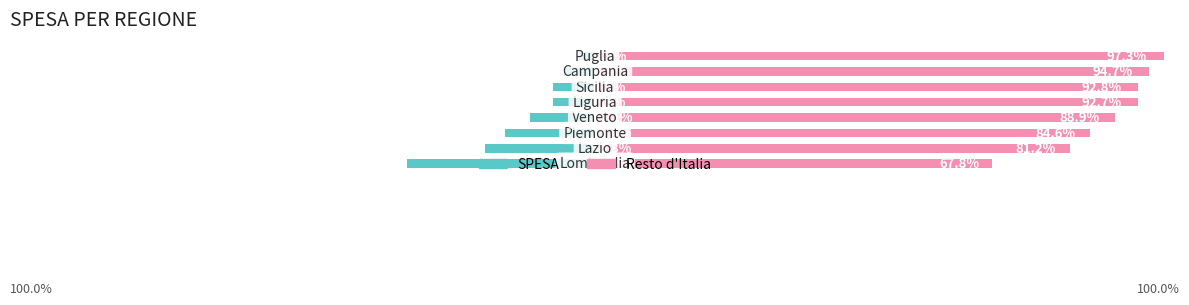

What is the difference between the SPESA values at 7 and 3?

8.4